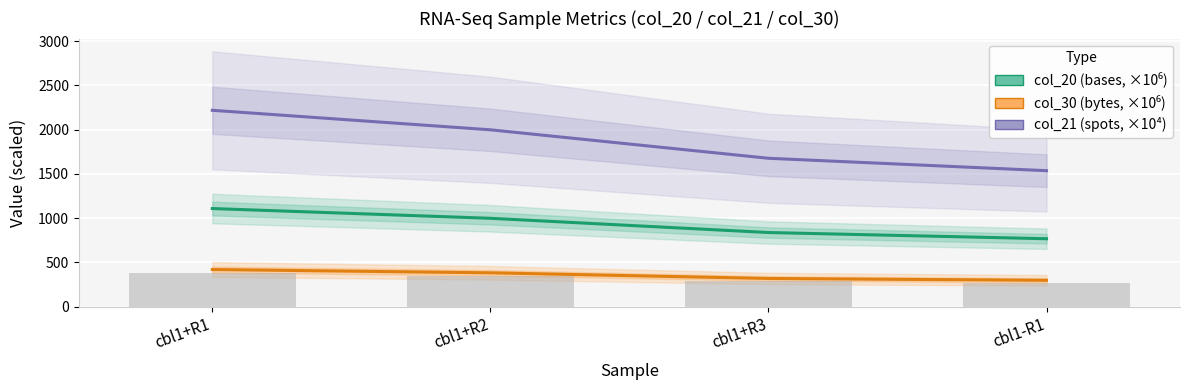

How many values in the col_20 (bases) series exceed 998?

2